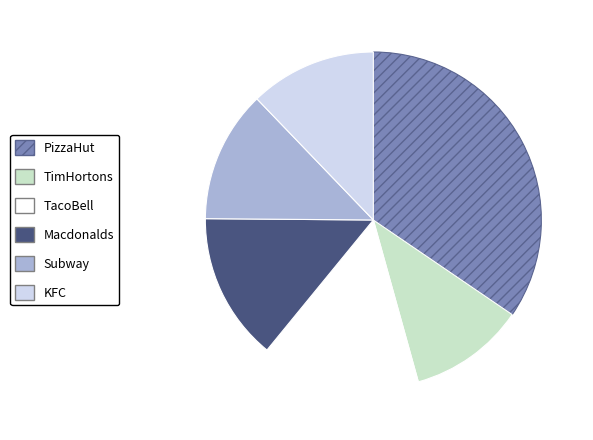

Which has a higher value, TimHortons or KFC?

KFC